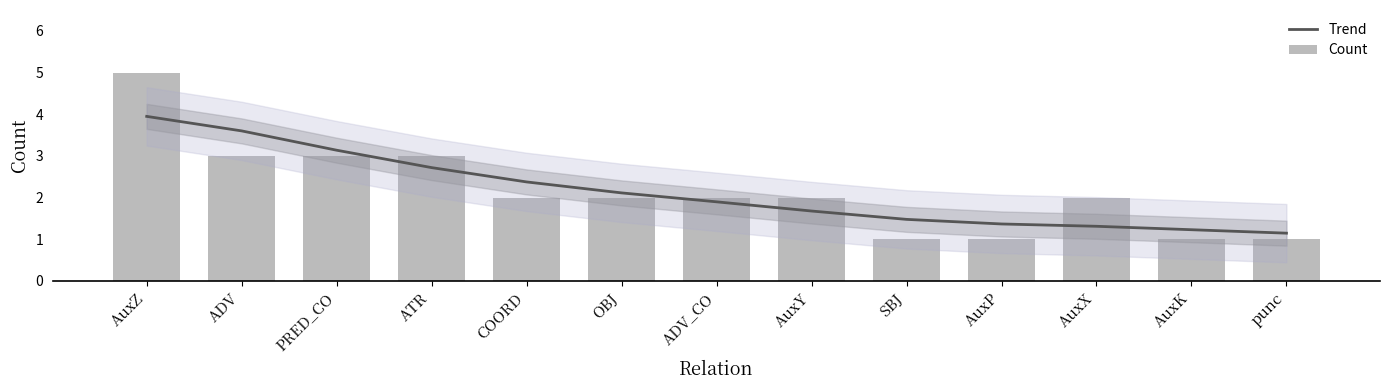

Count the number of data series in this chart.

2